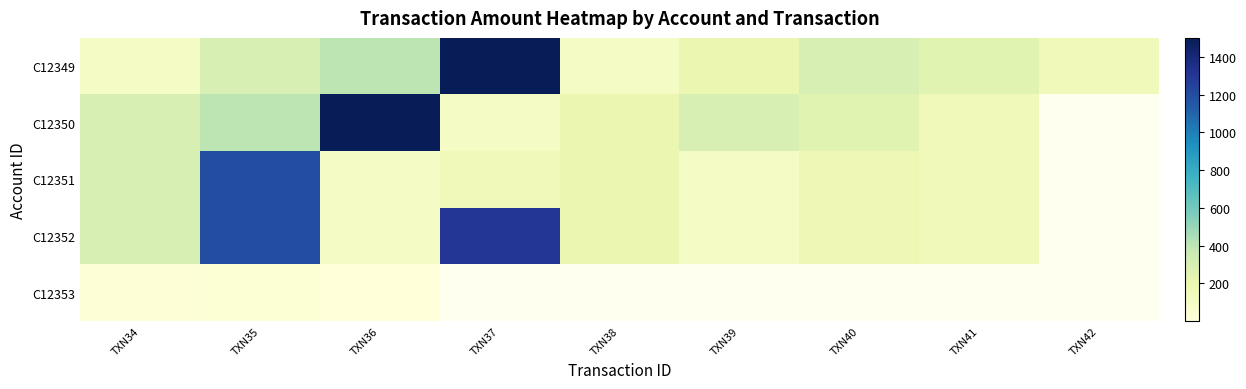

The C12349 series shows 150.0 at TXN42. True or false?

True